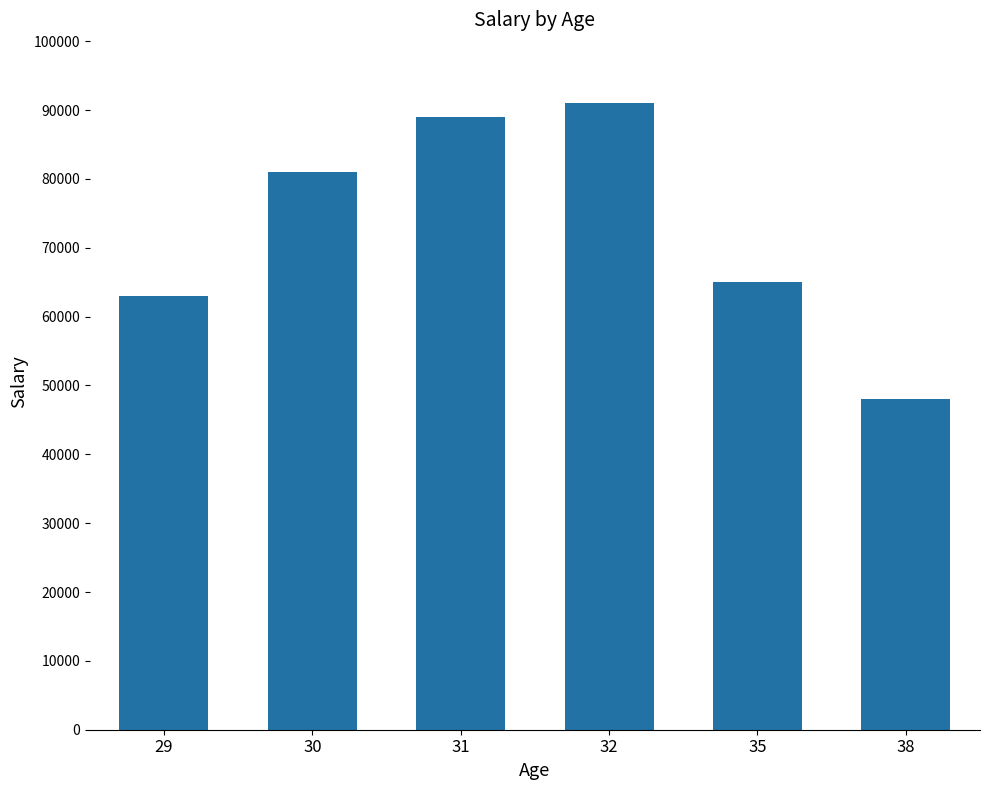

What value does the data have at 29, to the nearest 100?

63000